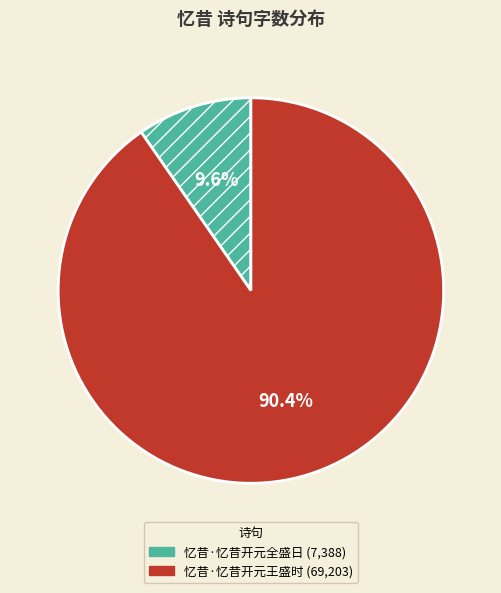

To the nearest percent, what percentage of the pie is 忆昔·忆昔开元全盛日?

10%